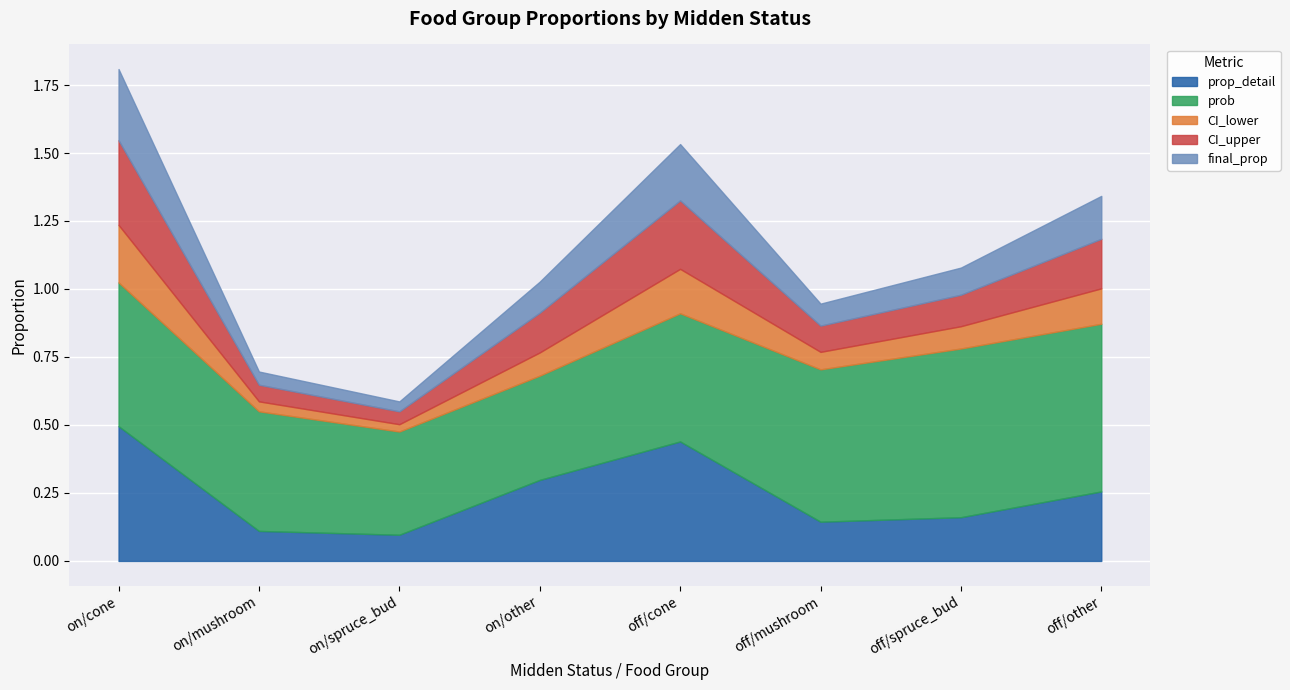

Which series has the largest total across all categories?

prob